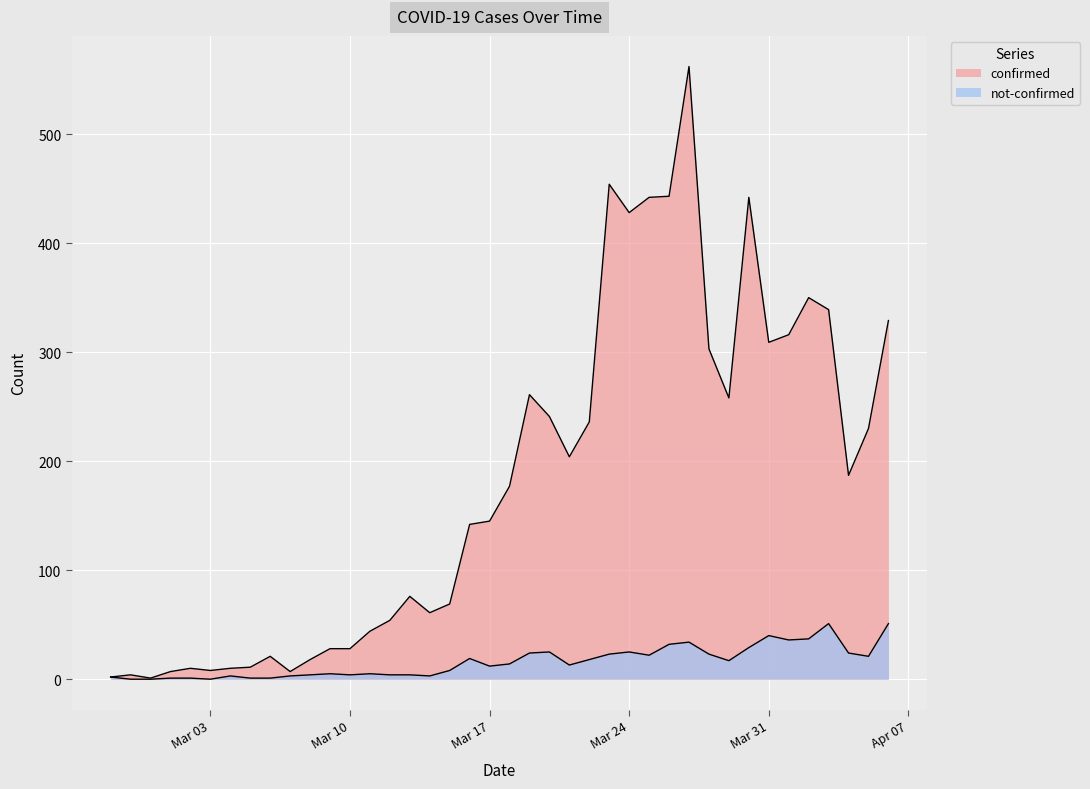

At which category does confirmed reach its first local peak?

2020-02-28